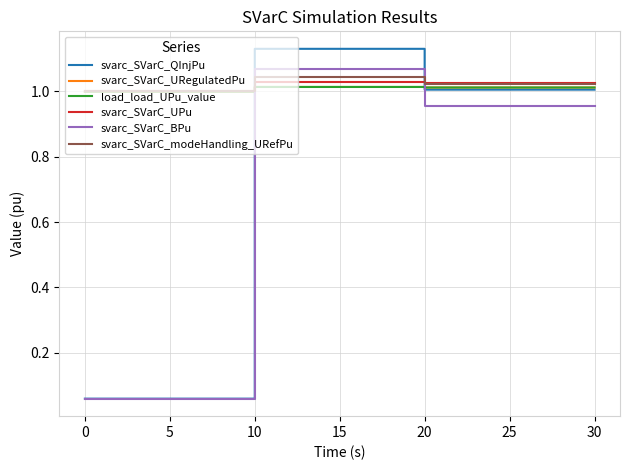

What is the greatest value displayed?

1.1